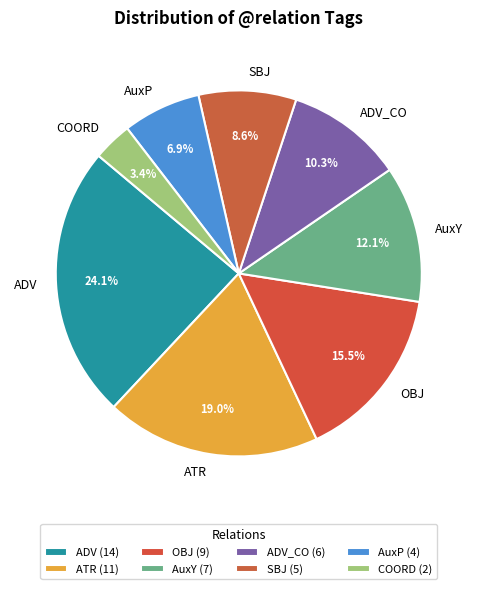

Which has a higher value, AuxP or COORD?

AuxP